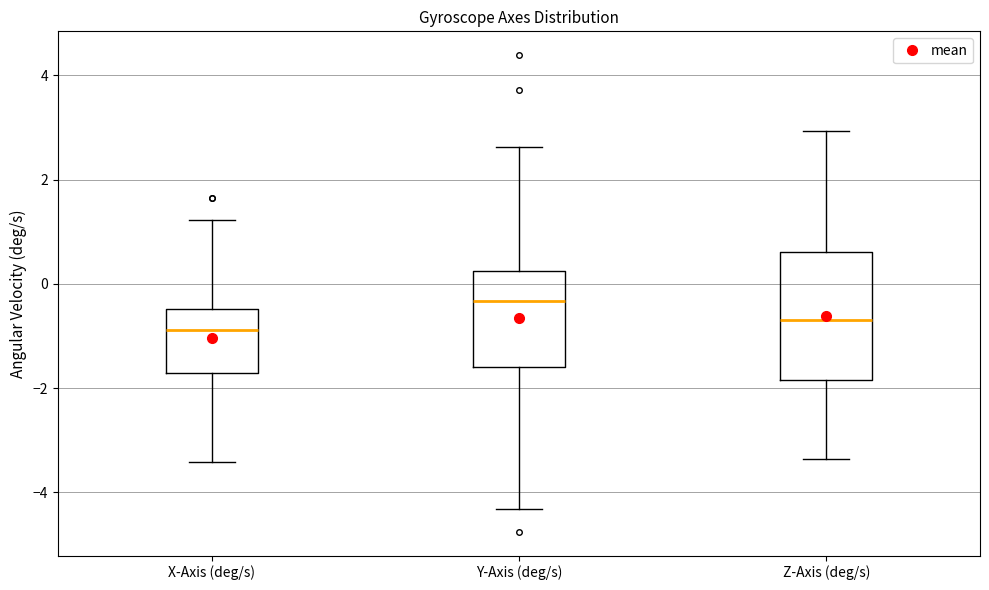

Where is the upper edge of the box for Y-Axis (deg/s) on the y-axis? The values are not printed on the chart, so give them approximately, as read against the axis.

0.2